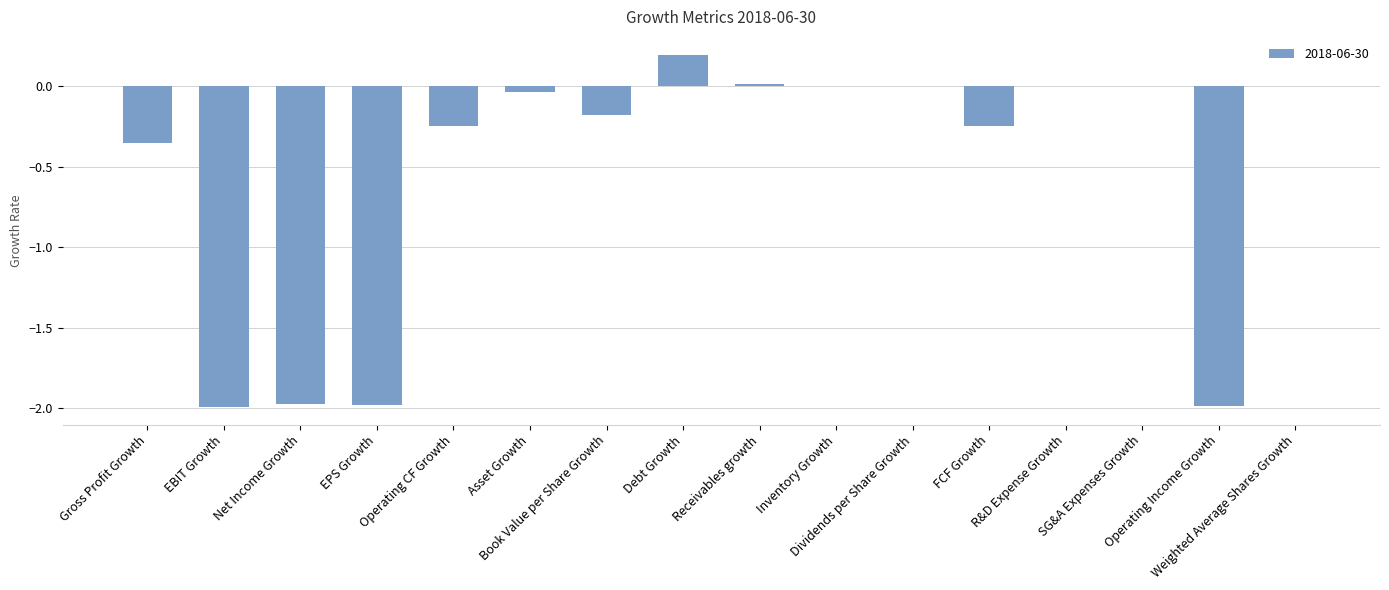

What is the sum of all values?

-8.8